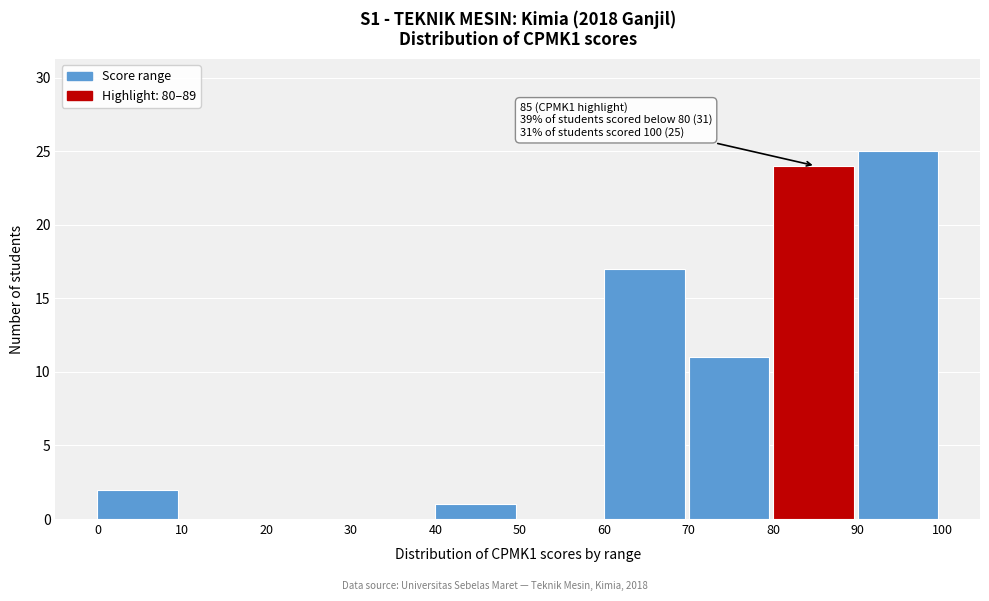

Which range on the x-axis has the tallest bar?

90 to 100